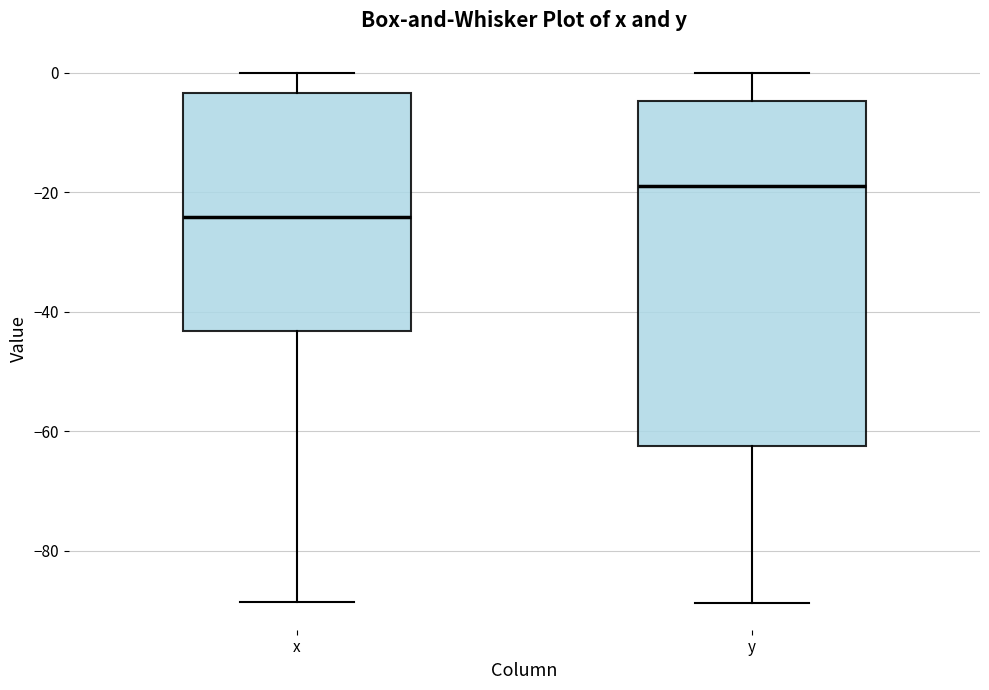

Comparing the boxes themselves (not the whiskers), which one is the tallest?

y